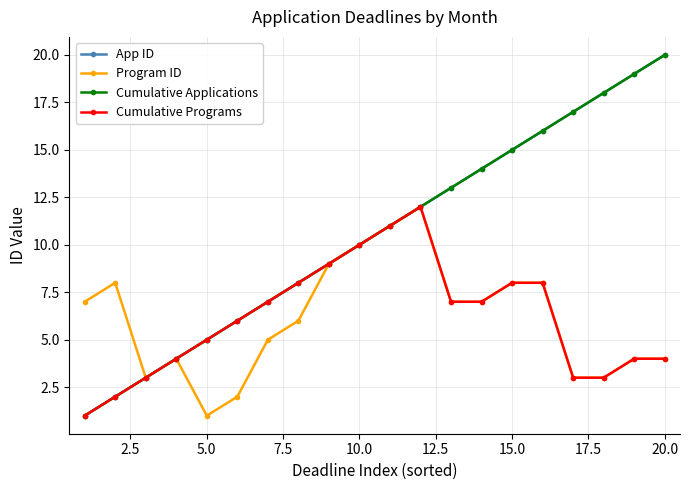

Does the chart have visible grid lines?

Yes